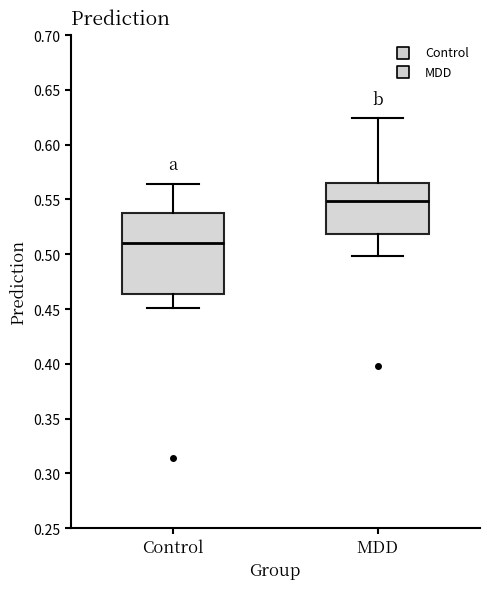

Where is the upper edge of the box for MDD on the y-axis? The values are not printed on the chart, so give them approximately, as read against the axis.

0.565